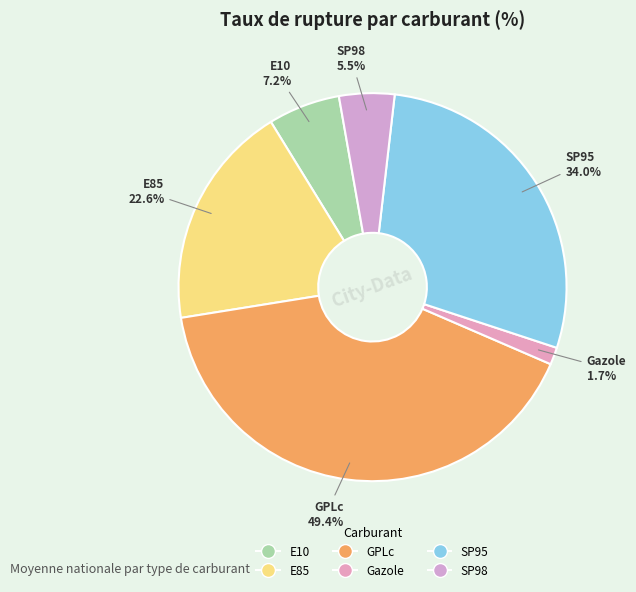

True or false: E85 accounts for 12% of the total.

False